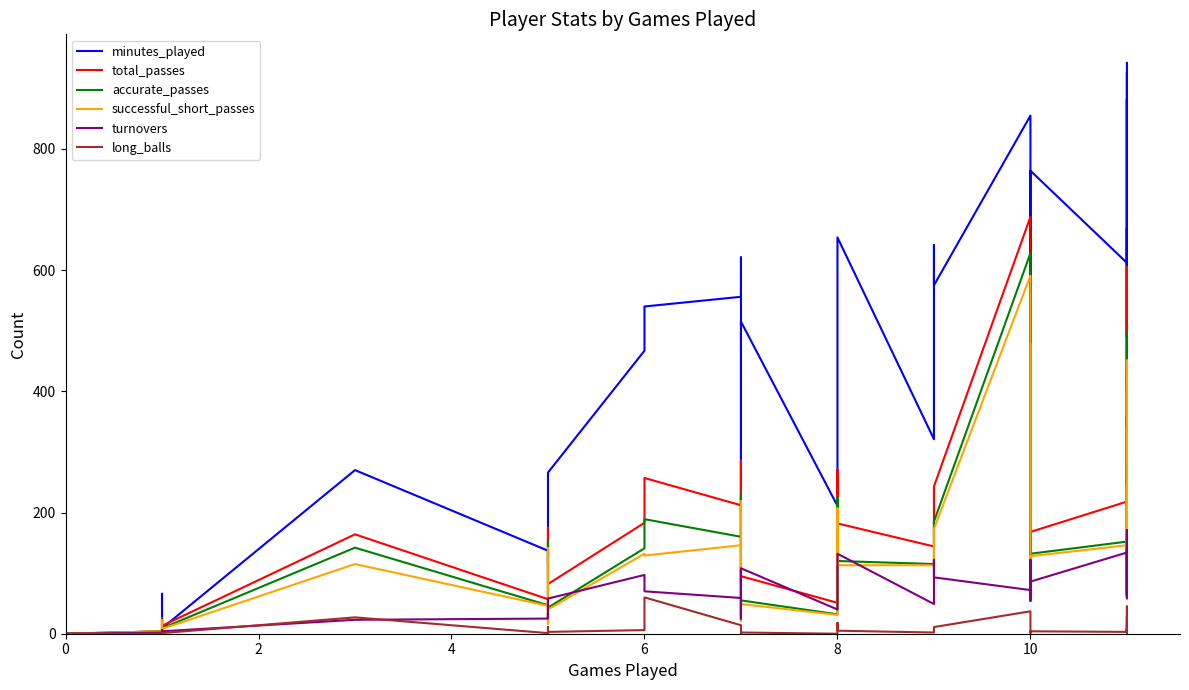

What is the average value of the minutes_played series?

384